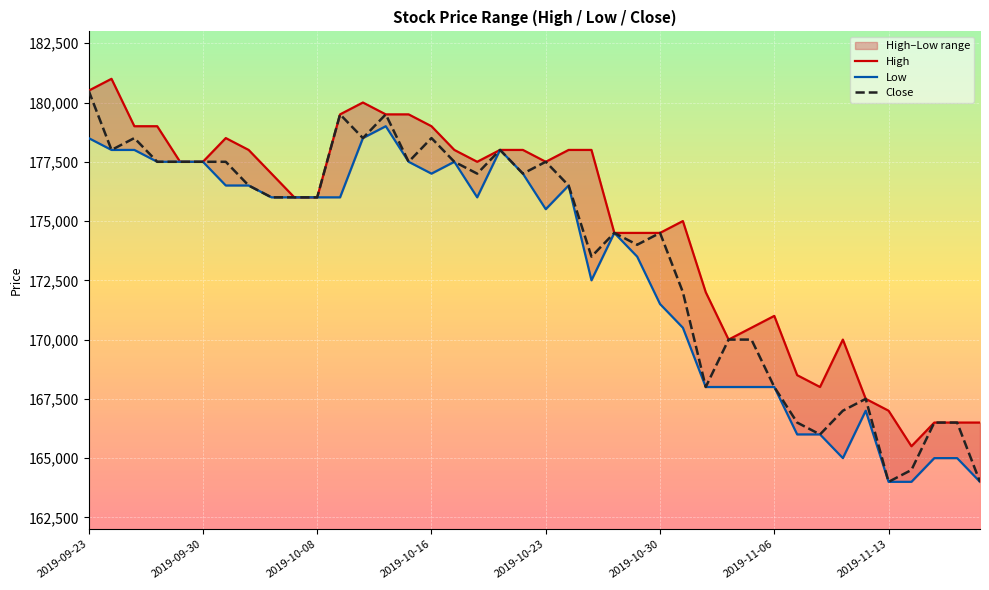

Rank the series by their maximum value, from lowest to highest.

Low, Close, High